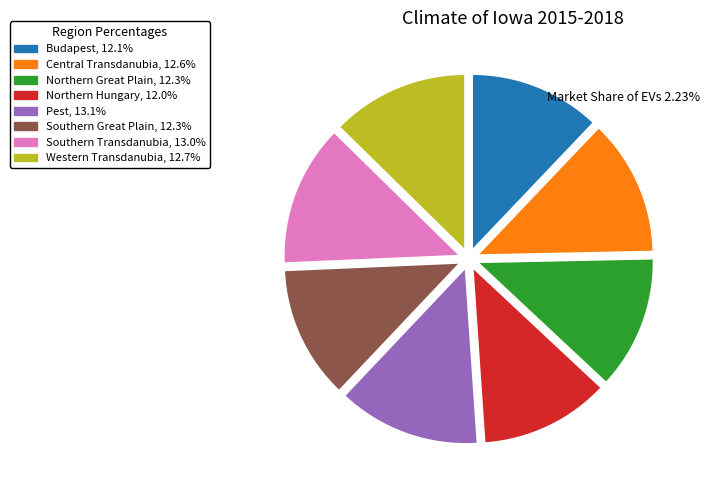

Which has a higher value, Northern Great Plain or Southern Transdanubia?

Southern Transdanubia